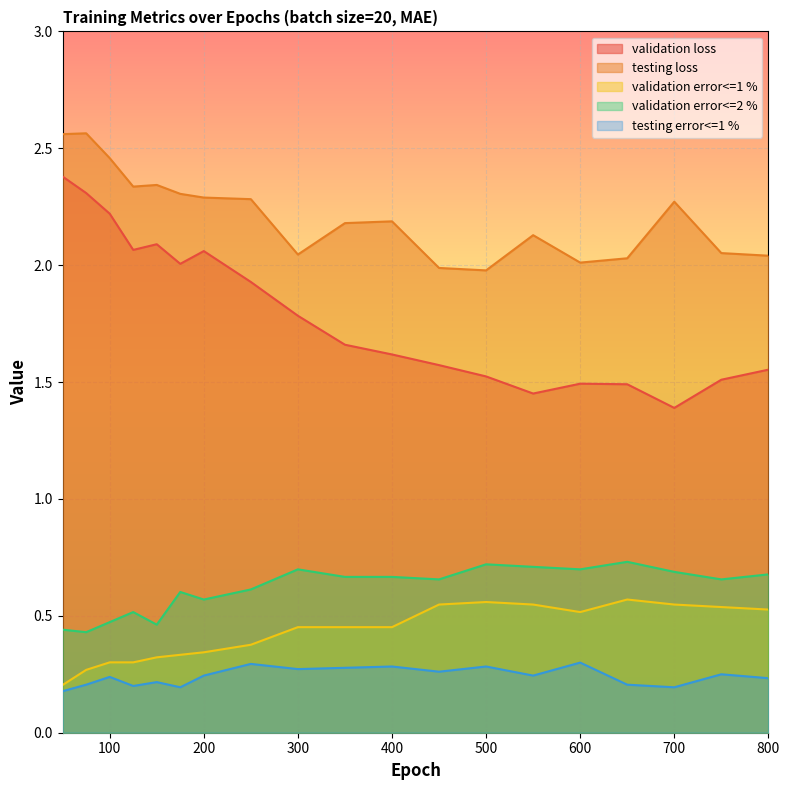

The validation error<=2 % series shows 0.2 at 300. True or false?

False